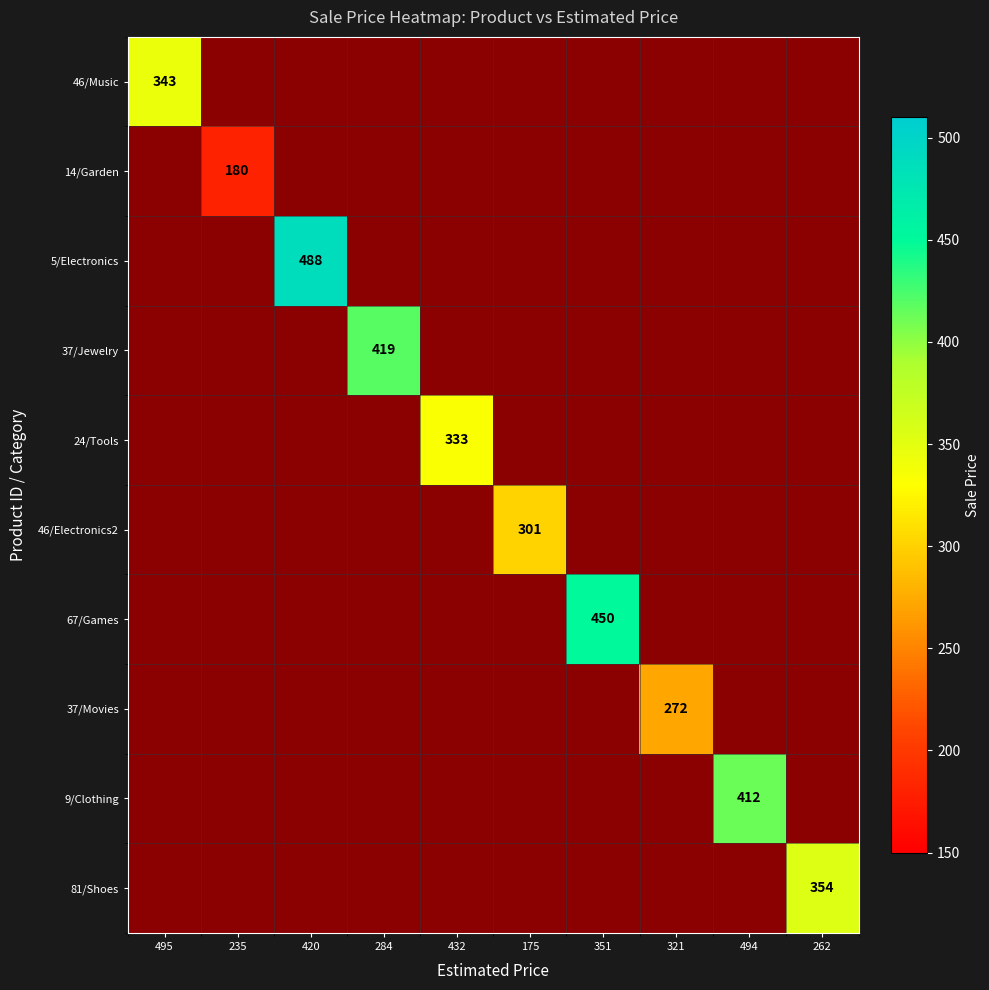

Count the number of categories in the chart.

10